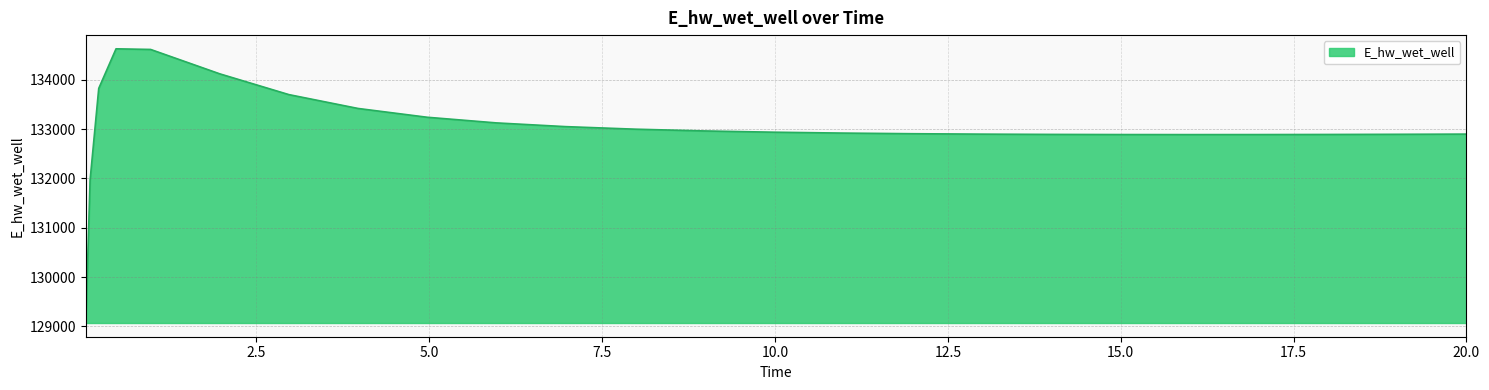

What is the maximum value shown in the chart?

134628.1